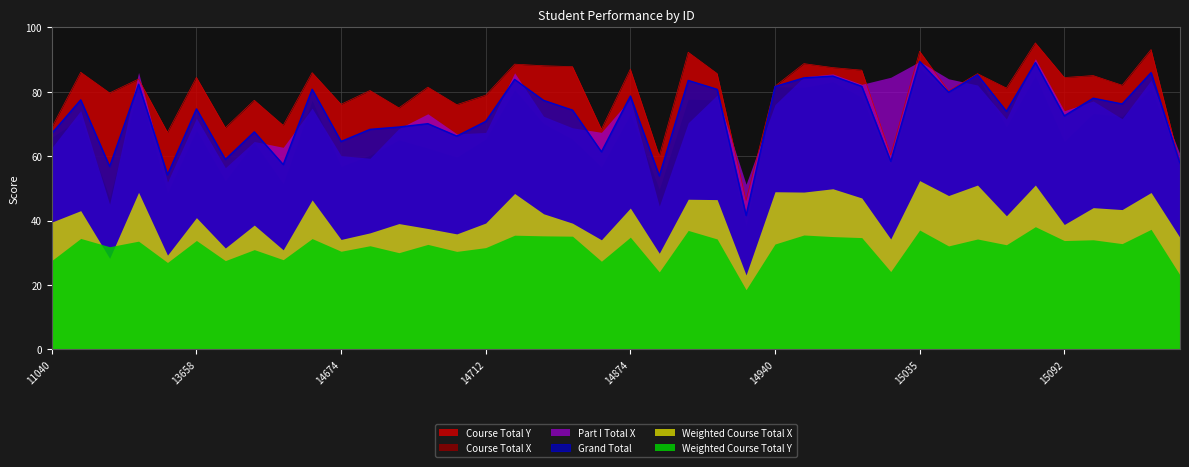

At which label is Course Total Y closest to 70?

14671